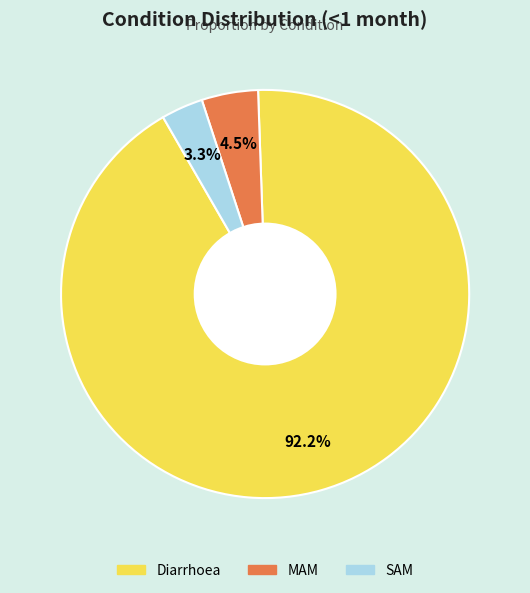

Count the number of slices in the pie.

3